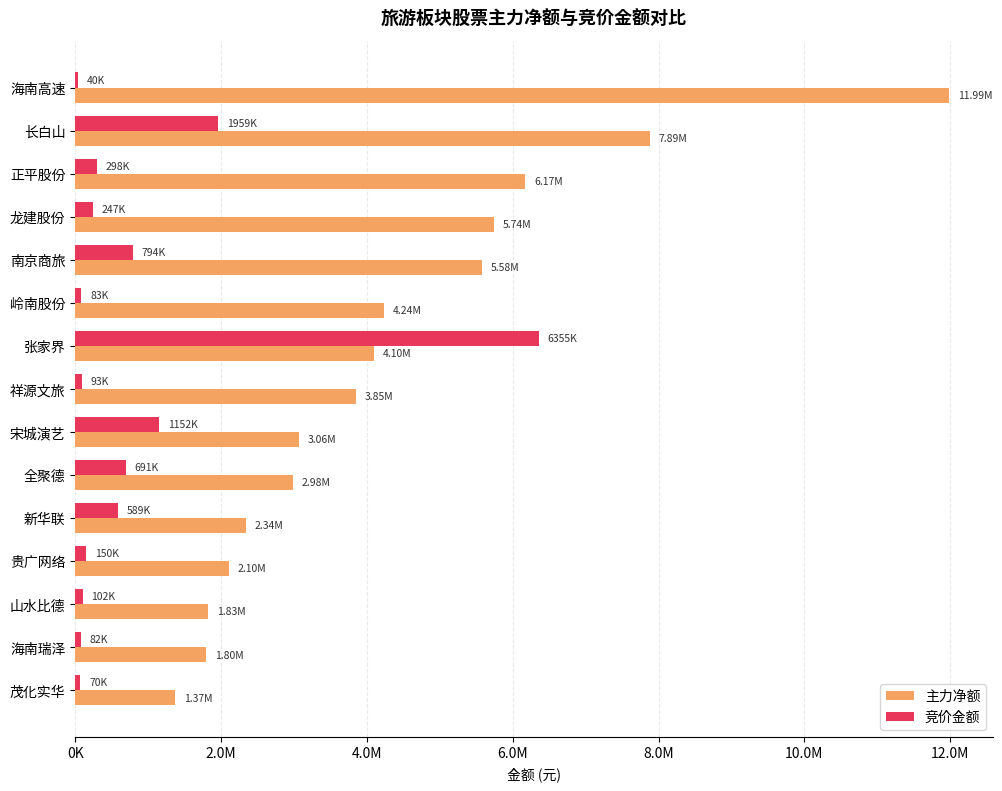

What are all the series names shown in the legend?

主力净额, 竞价金额